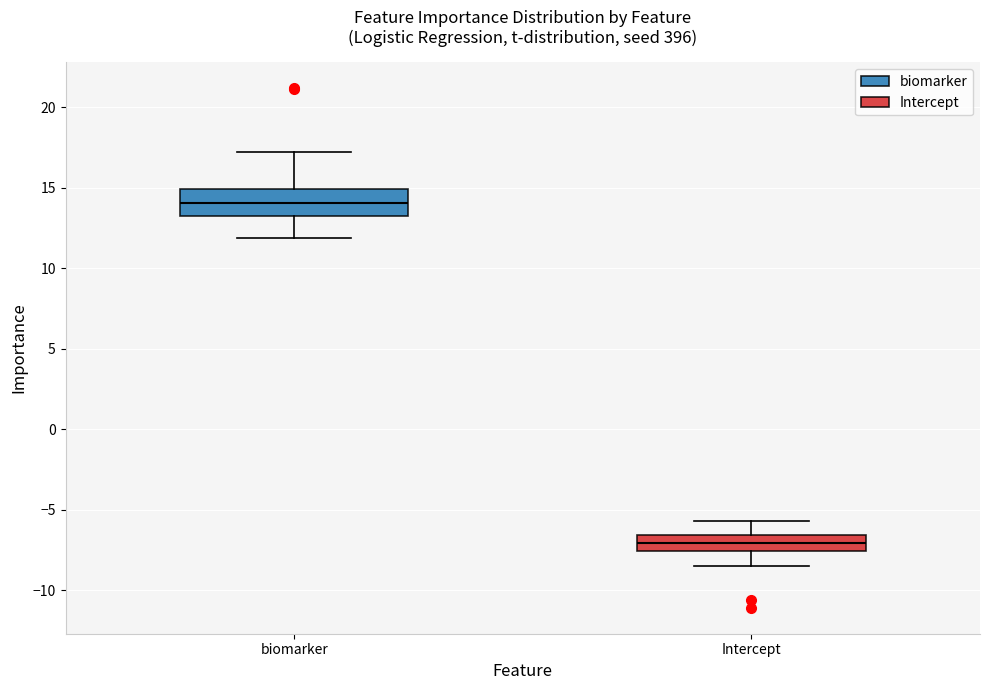

Which box has the lowest median line?

Intercept